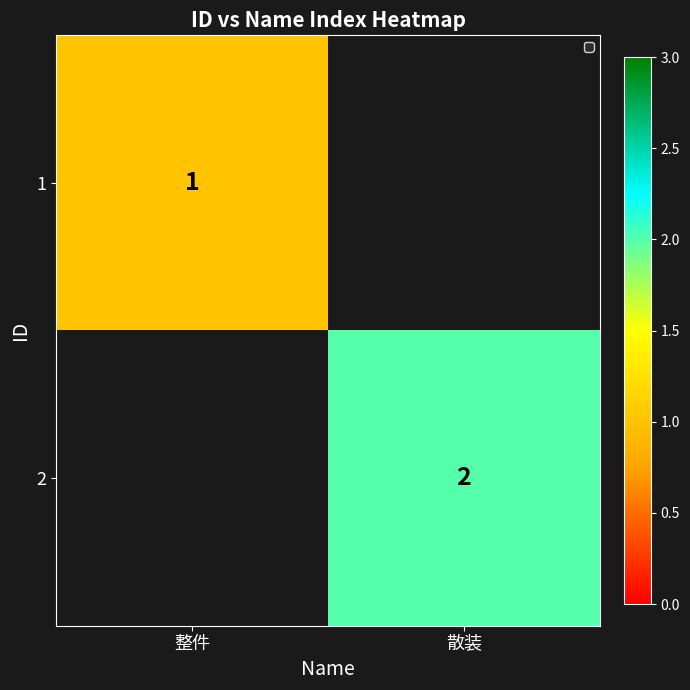

True or false: 1 has a value of 1.3 at 整件.

False